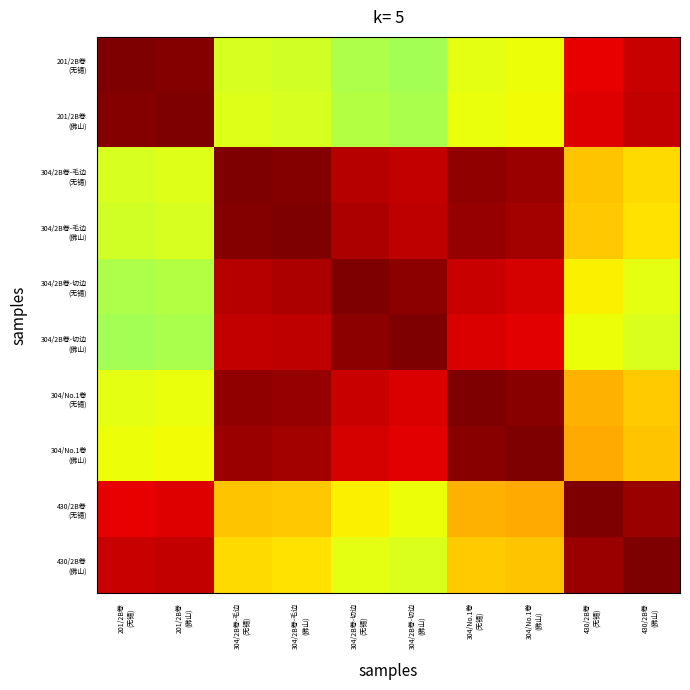

Which has a higher value, 304/2B卷-切边
(佛山) or 304/2B卷-切边
(无锡)?

304/2B卷-切边
(无锡)